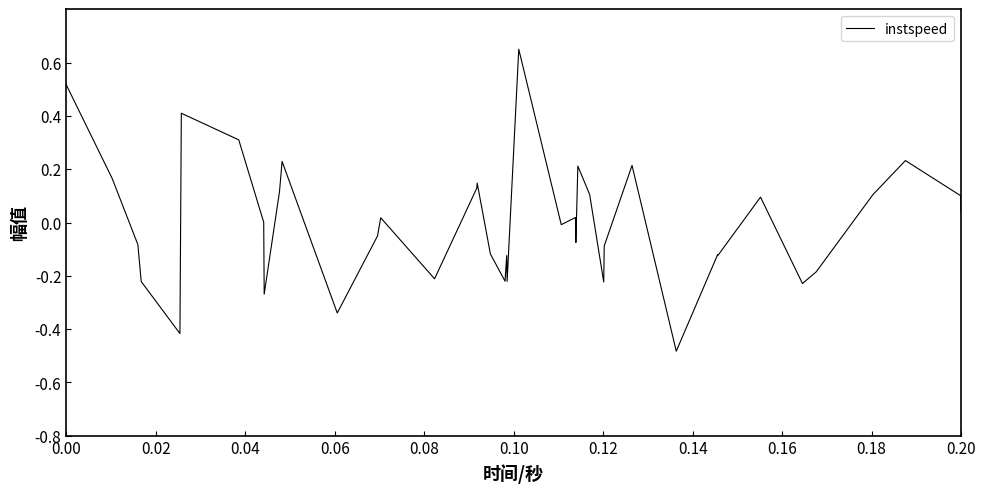

What is the difference between the maximum and minimum values?

1.1